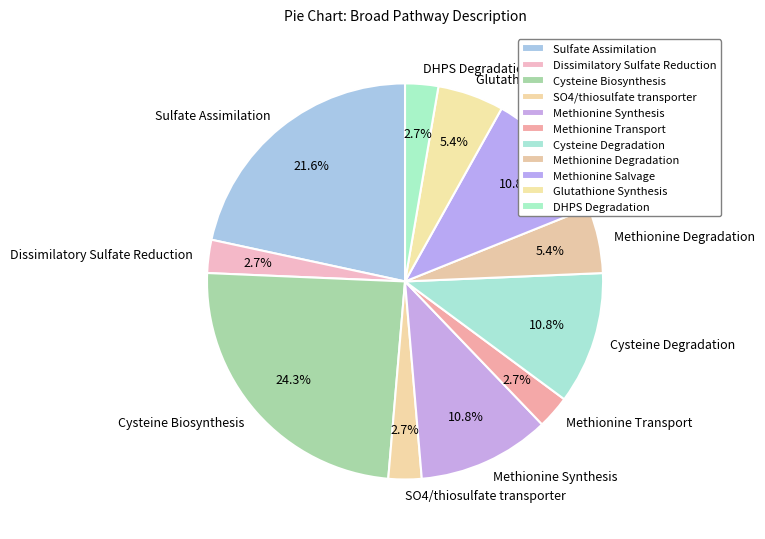

Is the sum of Glutathione Synthesis and Methionine Degradation greater than half?

No